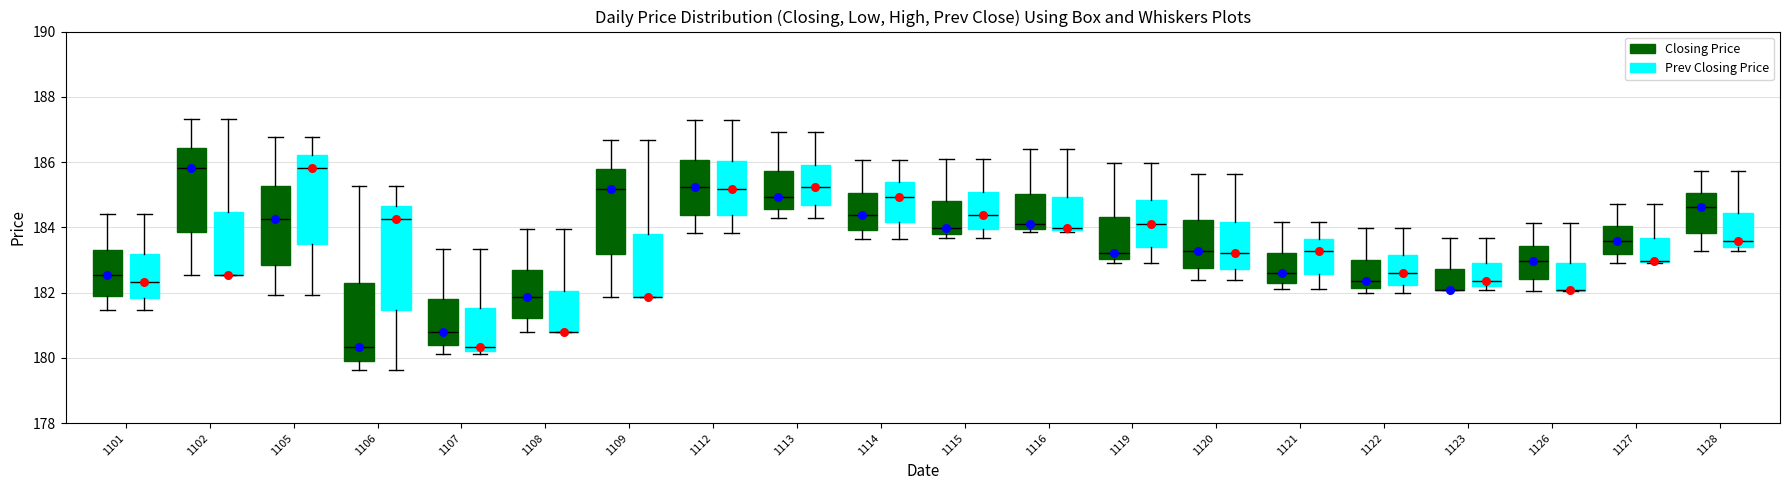

Reading left to right, transcribe this box plot: for each box, give where its median line is, the range the box spans, and where its two whiskers end, as read against the y-axis. The values are not printed on the chart, so give them approximately, as read against the axis.

1101 (Closing Price): median 182.6, box 182.0 to 183.2, whiskers 181.4 to 184.4
1101 (Prev Closing Price): median 182.4, box 181.8 to 183.2, whiskers 181.4 to 184.4
1102 (Closing Price): median 185.8, box 183.8 to 186.4, whiskers 182.6 to 187.4
1102 (Prev Closing Price): median 182.6 (drawn on the box's lower edge), box 182.6 to 184.4, whiskers 182.6 to 187.4
1105 (Closing Price): median 184.2, box 182.8 to 185.2, whiskers 182.0 to 186.8
1105 (Prev Closing Price): median 185.8, box 183.4 to 186.2, whiskers 182.0 to 186.8
1106 (Closing Price): median 180.4, box 180.0 to 182.4, whiskers 179.6 to 185.2
1106 (Prev Closing Price): median 184.2, box 181.4 to 184.6, whiskers 179.6 to 185.2
1107 (Closing Price): median 180.8, box 180.4 to 181.8, whiskers 180.2 to 183.4
1107 (Prev Closing Price): median 180.4, box 180.2 to 181.6, whiskers 180.2 (just below the box's lower edge) to 183.4
1108 (Closing Price): median 181.8, box 181.2 to 182.8, whiskers 180.8 to 184.0
1108 (Prev Closing Price): median 180.8 (drawn on the box's lower edge), box 180.8 to 182.0, whiskers 180.8 to 184.0
1109 (Closing Price): median 185.2, box 183.2 to 185.8, whiskers 181.8 to 186.6
1109 (Prev Closing Price): median 181.8 (drawn on the box's lower edge), box 181.8 to 183.8, whiskers 181.8 to 186.6
1112 (Closing Price): median 185.2, box 184.4 to 186.0, whiskers 183.8 to 187.2
1112 (Prev Closing Price): median 185.2, box 184.4 to 186.0, whiskers 183.8 to 187.2
1113 (Closing Price): median 185.0, box 184.6 to 185.8, whiskers 184.4 to 187.0
1113 (Prev Closing Price): median 185.2, box 184.6 to 186.0, whiskers 184.4 to 187.0
1114 (Closing Price): median 184.4, box 184.0 to 185.0, whiskers 183.6 to 186.0
1114 (Prev Closing Price): median 185.0, box 184.2 to 185.4, whiskers 183.6 to 186.0
1115 (Closing Price): median 184.0, box 183.8 to 184.8, whiskers 183.6 to 186.0
1115 (Prev Closing Price): median 184.4, box 184.0 to 185.0, whiskers 183.6 to 186.0
1116 (Closing Price): median 184.0 (just above the box's lower edge), box 184.0 to 185.0, whiskers 183.8 to 186.4
1116 (Prev Closing Price): median 184.0 (just above the box's lower edge), box 184.0 to 185.0, whiskers 183.8 to 186.4
1119 (Closing Price): median 183.2, box 183.0 to 184.4, whiskers 183.0 (just below the box's lower edge) to 186.0
1119 (Prev Closing Price): median 184.0, box 183.4 to 184.8, whiskers 183.0 to 186.0
1120 (Closing Price): median 183.2, box 182.8 to 184.2, whiskers 182.4 to 185.6
1120 (Prev Closing Price): median 183.2, box 182.8 to 184.2, whiskers 182.4 to 185.6
1121 (Closing Price): median 182.6, box 182.4 to 183.2, whiskers 182.2 to 184.2
1121 (Prev Closing Price): median 183.2, box 182.6 to 183.6, whiskers 182.2 to 184.2
1122 (Closing Price): median 182.4, box 182.2 to 183.0, whiskers 182.0 to 184.0
1122 (Prev Closing Price): median 182.6, box 182.2 to 183.2, whiskers 182.0 to 184.0
1123 (Closing Price): median 182.0 (drawn on the box's lower edge), box 182.0 to 182.8, whiskers 182.0 to 183.6
1123 (Prev Closing Price): median 182.4, box 182.2 to 182.8, whiskers 182.0 to 183.6
1126 (Closing Price): median 183.0, box 182.4 to 183.4, whiskers 182.0 to 184.2
1126 (Prev Closing Price): median 182.0 (drawn on the box's lower edge), box 182.0 to 182.8, whiskers 182.0 to 184.2
1127 (Closing Price): median 183.6, box 183.2 to 184.0, whiskers 183.0 to 184.8
1127 (Prev Closing Price): median 183.0, box 183.0 to 183.6, whiskers 183.0 to 184.8
1128 (Closing Price): median 184.6, box 183.8 to 185.0, whiskers 183.2 to 185.8
1128 (Prev Closing Price): median 183.6, box 183.4 to 184.4, whiskers 183.2 to 185.8